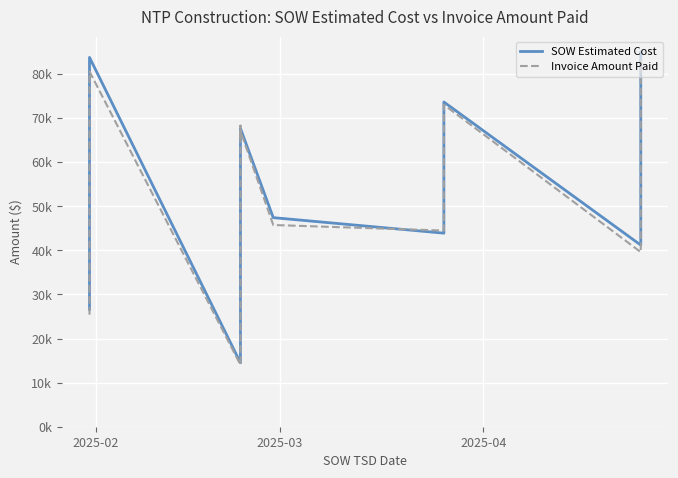

What are all the series names shown in the legend?

SOW Estimated Cost, Invoice Amount Paid